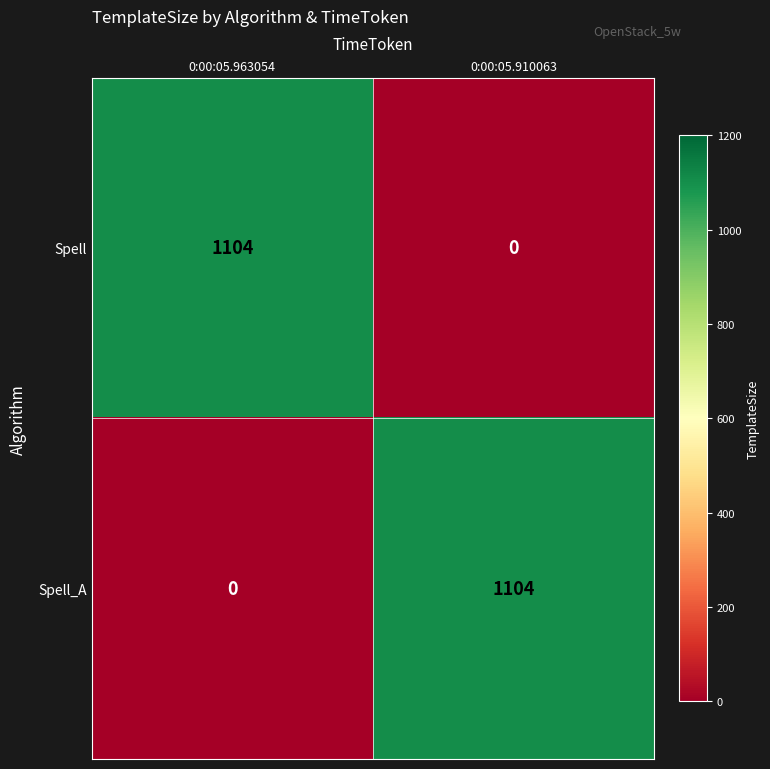

True or false: Spell_A has a value of 1104 at 0:00:05.910063.

True